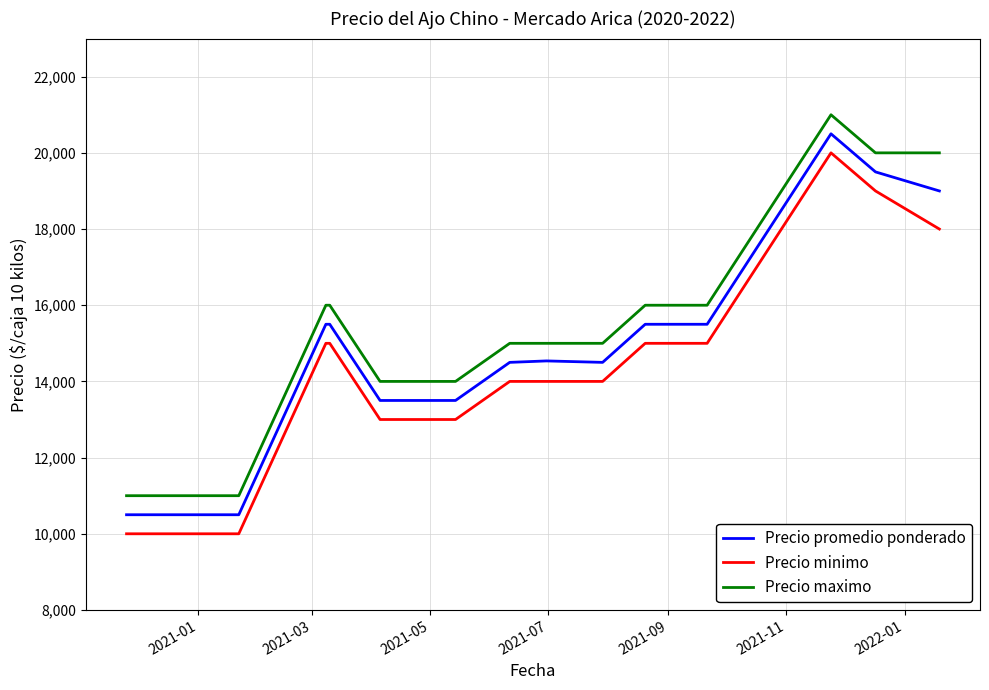

What is the lowest value of the Precio minimo series?

10000